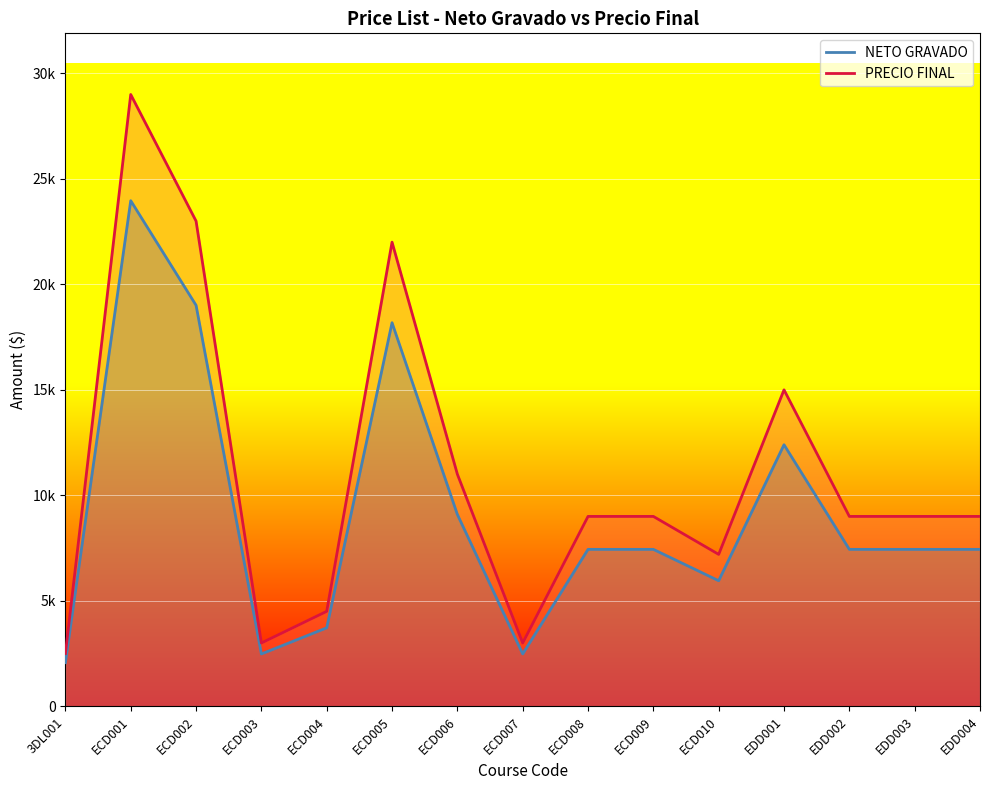

Which category has the highest value across all series?

ECD001